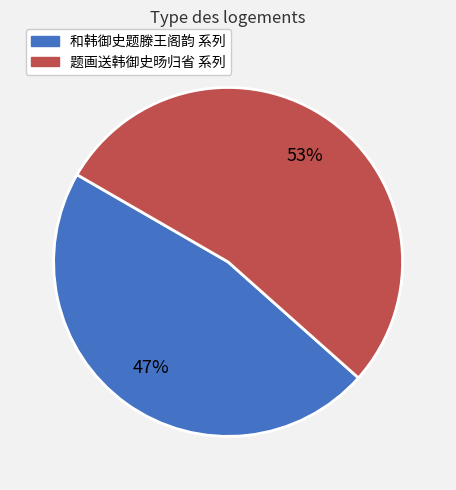

How many segments does this pie chart have?

2